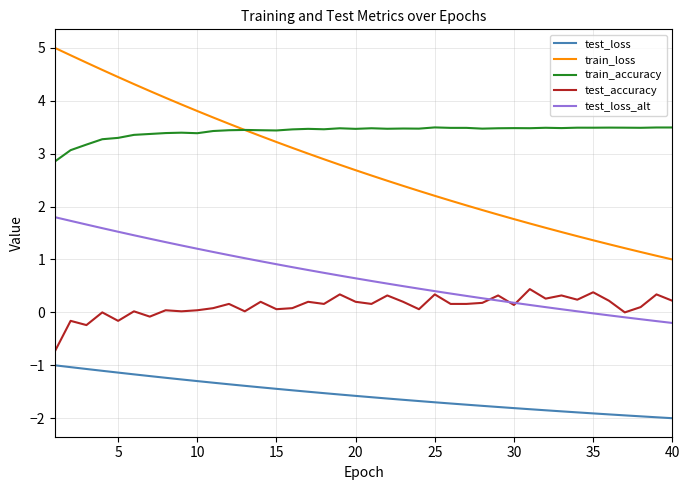

True or false: test_loss_alt and test_accuracy intersect in this chart.

True